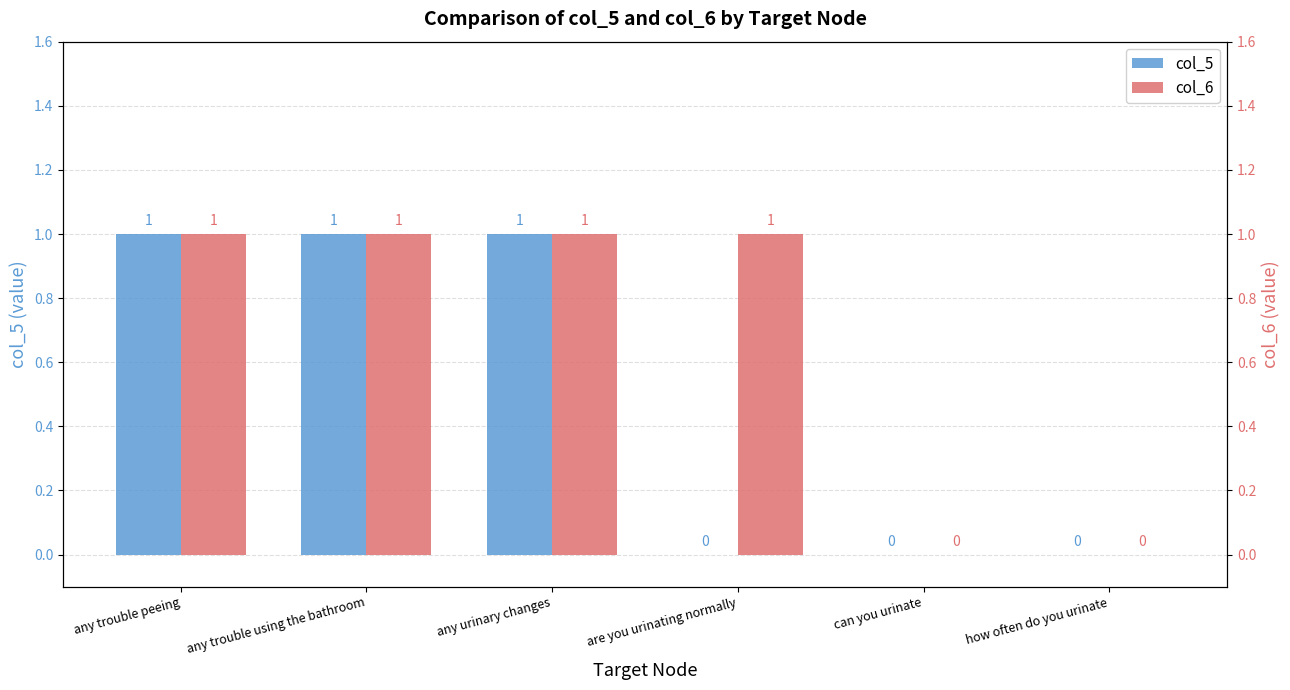

Which series has the largest total across all categories?

col_6